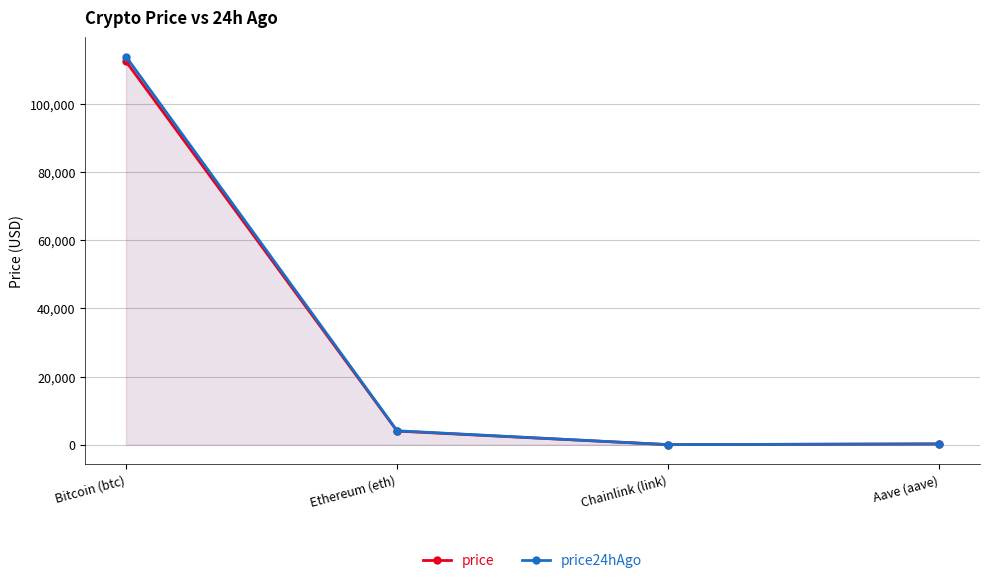

Is it true that price equals 403.9 at Aave (aave)?

False